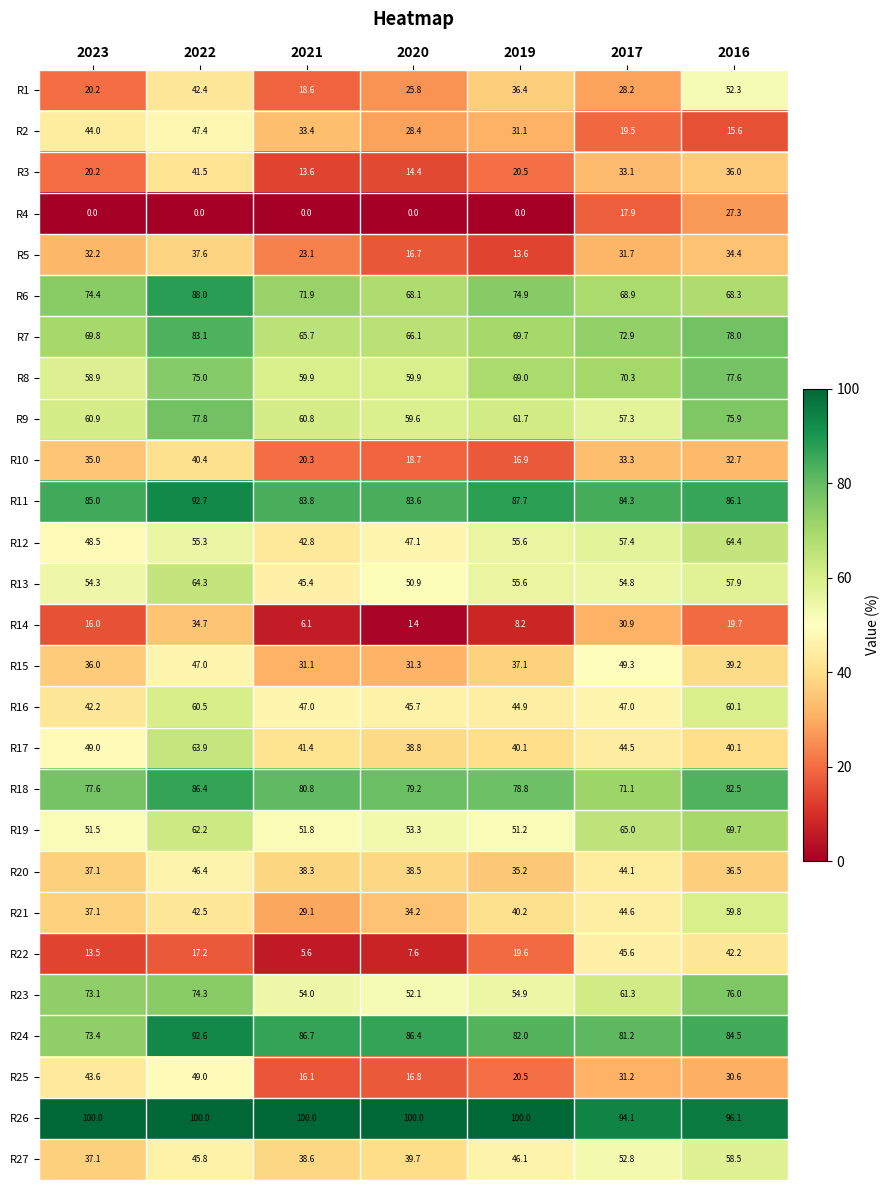

How many data points in R2 are above 31?

4